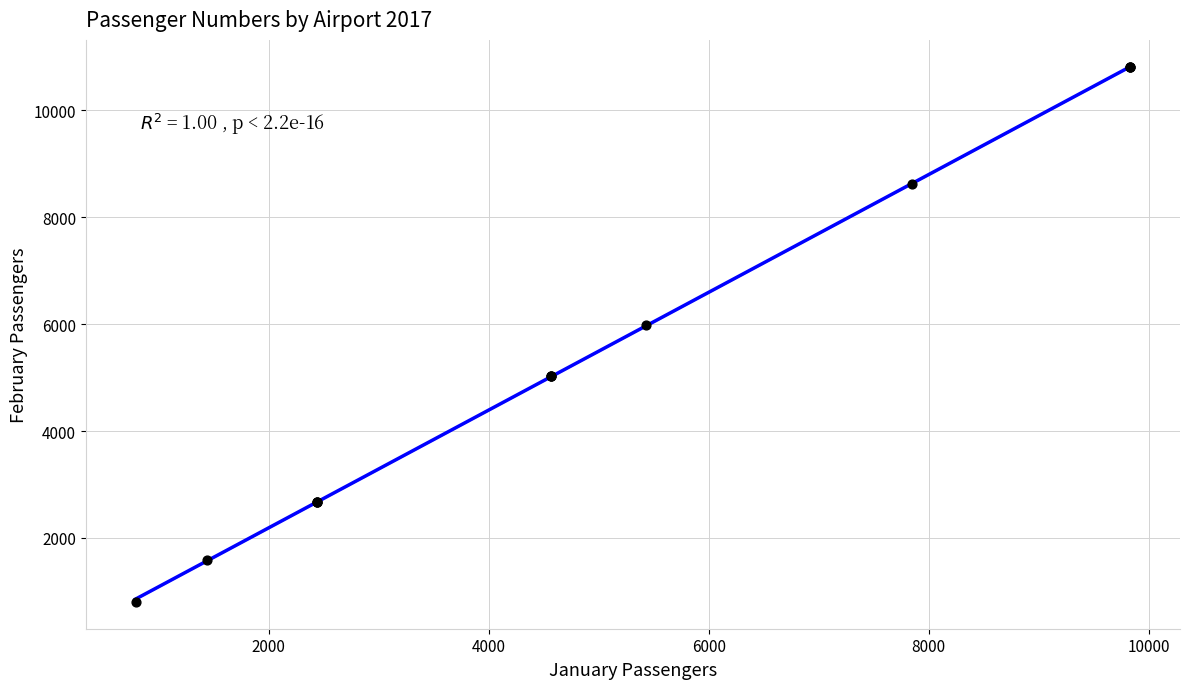

What Y value in the scatter plot is closest to 5807?

5977.4